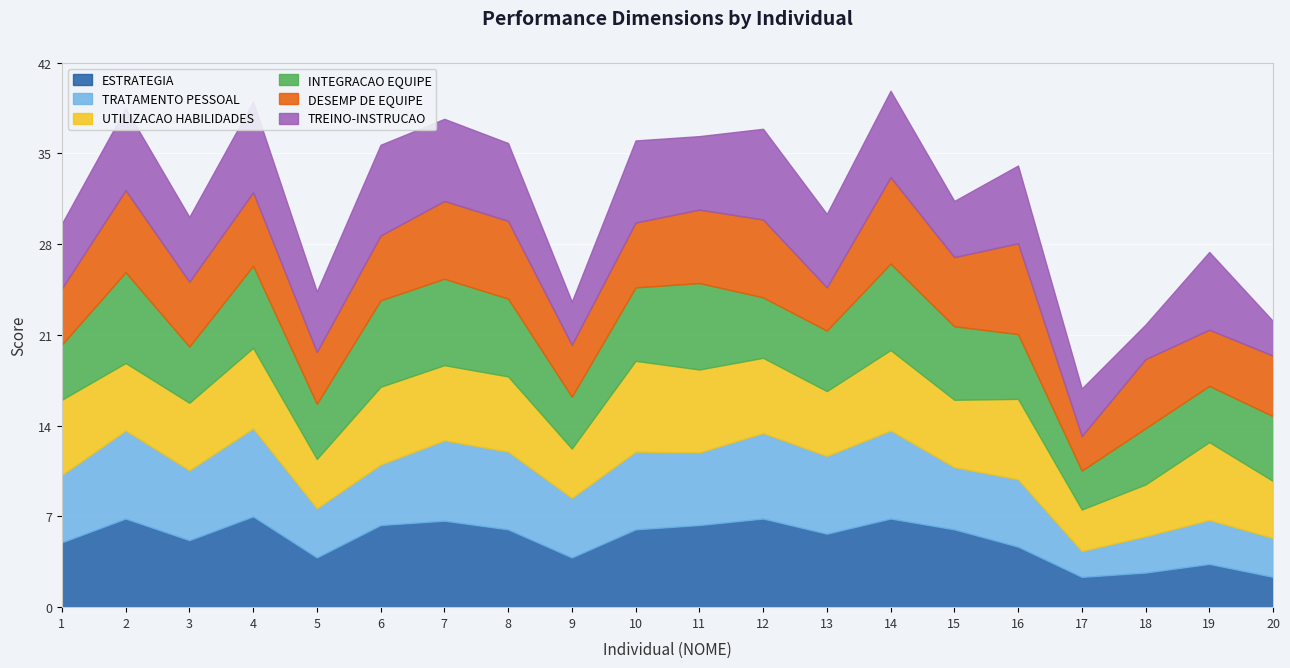

Rank the series by their maximum value, from highest to lowest.

ESTRATEGIA, UTILIZACAO HABILIDADES, INTEGRACAO EQUIPE, DESEMP DE EQUIPE, TREINO-INSTRUCAO, TRATAMENTO PESSOAL